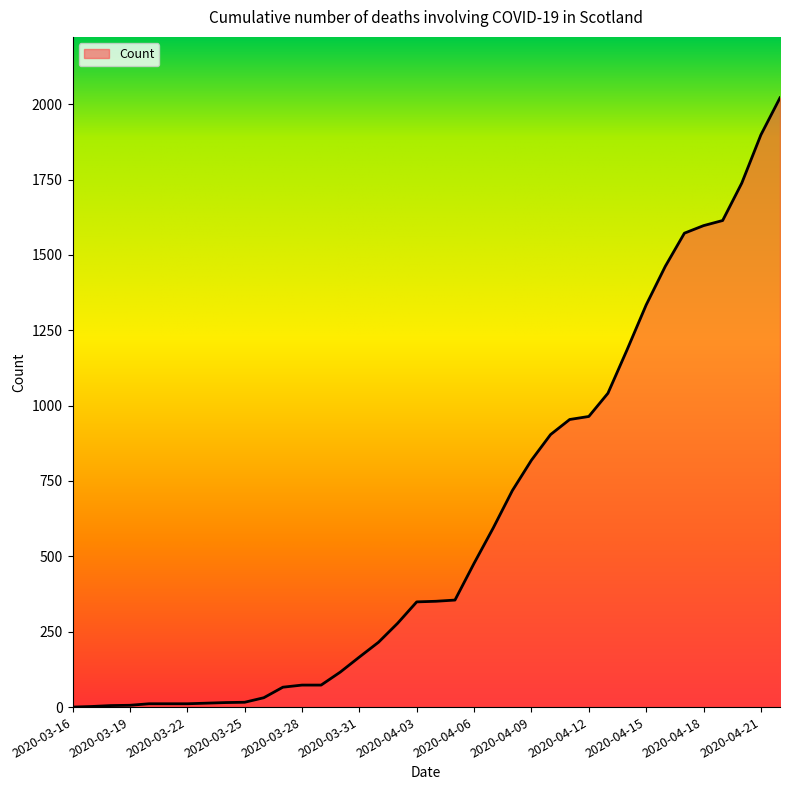

What is the maximum value shown in the chart?

2021